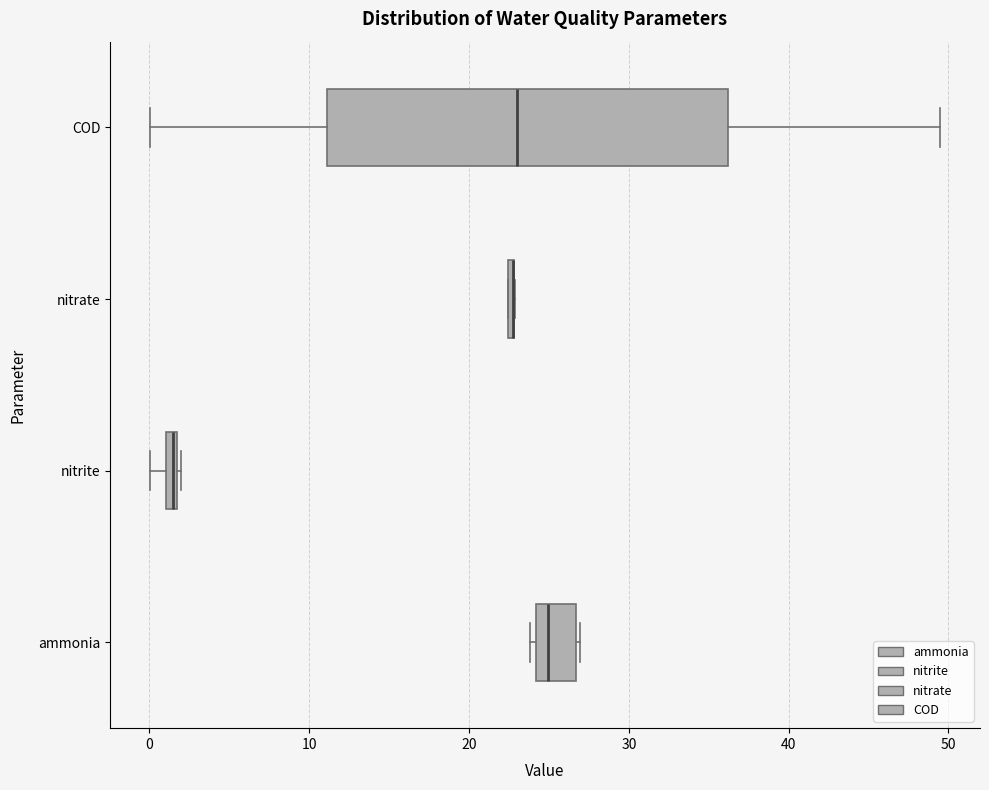

Where does the left whisker of the box for COD end on the x-axis? The values are not printed on the chart, so give them approximately, as read against the axis.

0